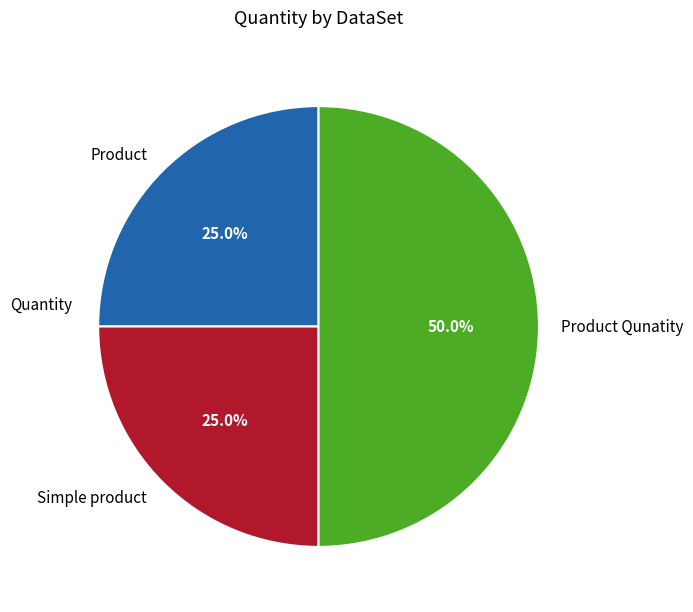

Is Product the majority of the pie?

No